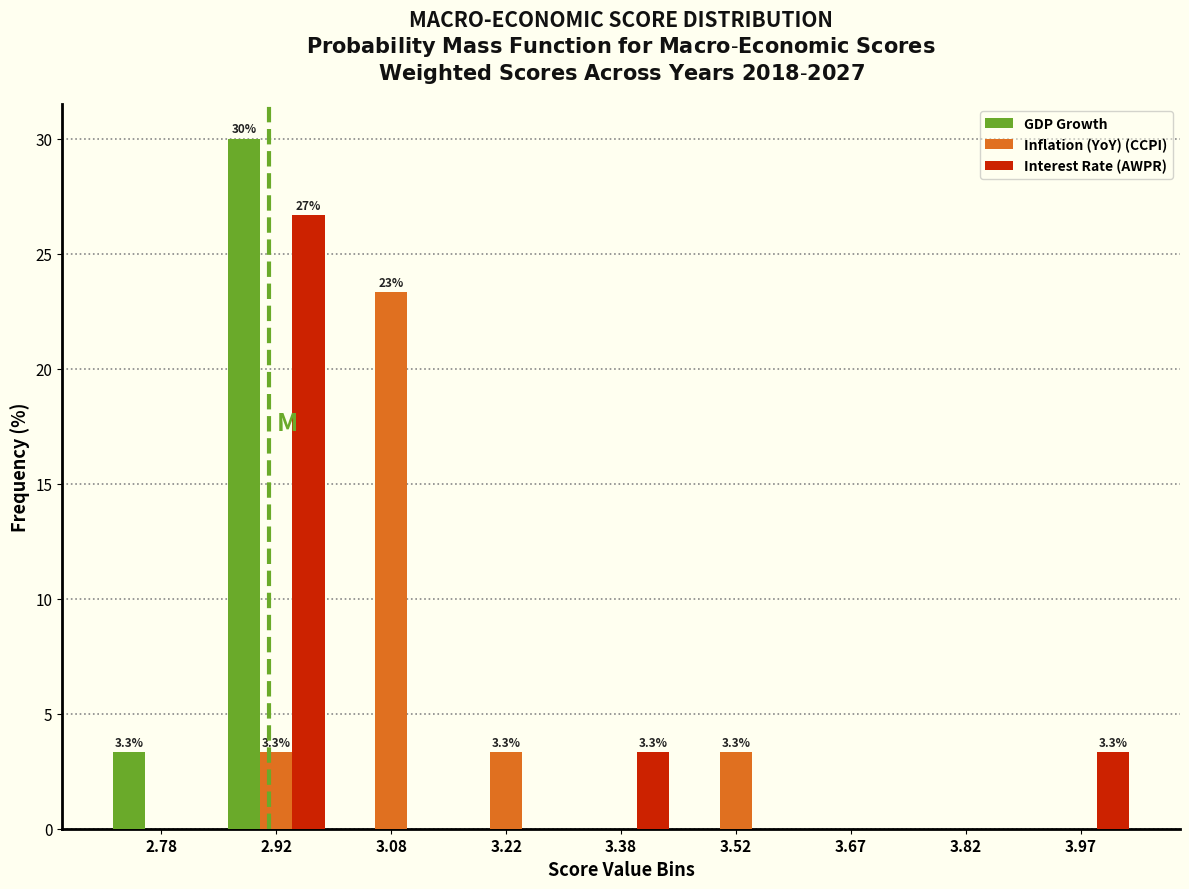

In the GDP Growth series, which range on the x-axis has the tallest bar?

2.85 to 3.00